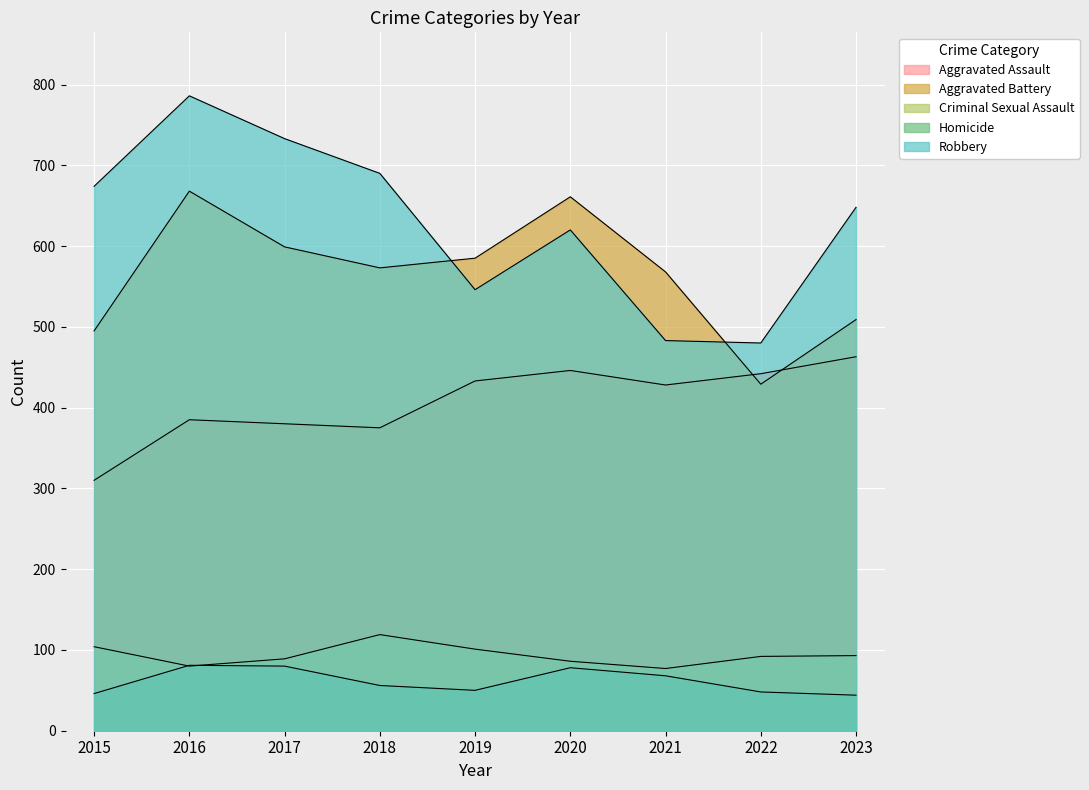

True or false: Aggravated Battery and Criminal Sexual Assault intersect in this chart.

False